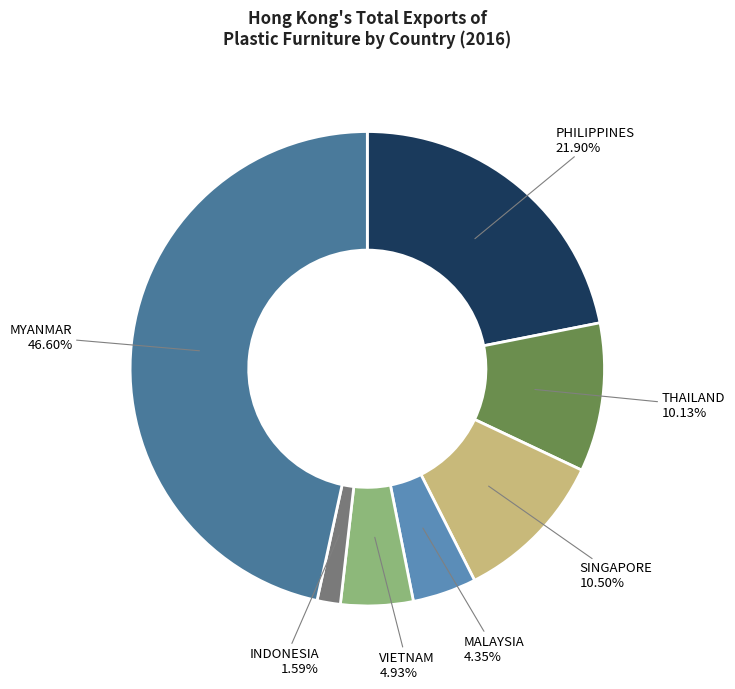

What percentage do PHILIPPINES and VIETNAM together represent?

26.8%